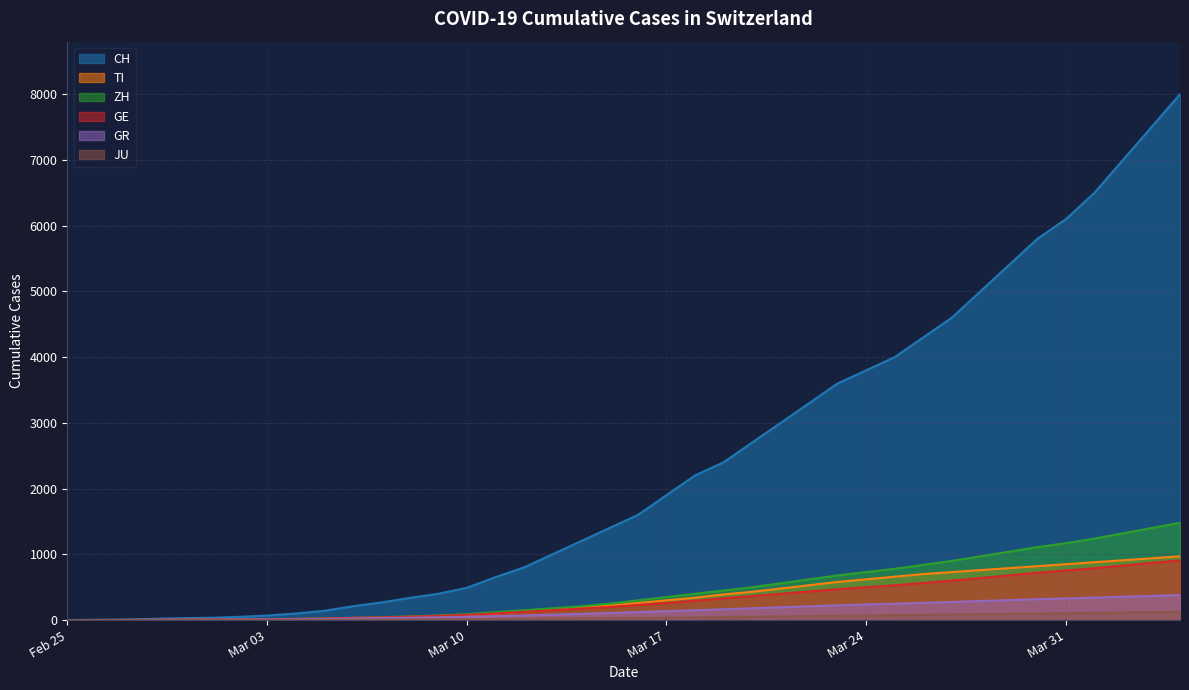

True or false: ZH and GR cross at least once.

False